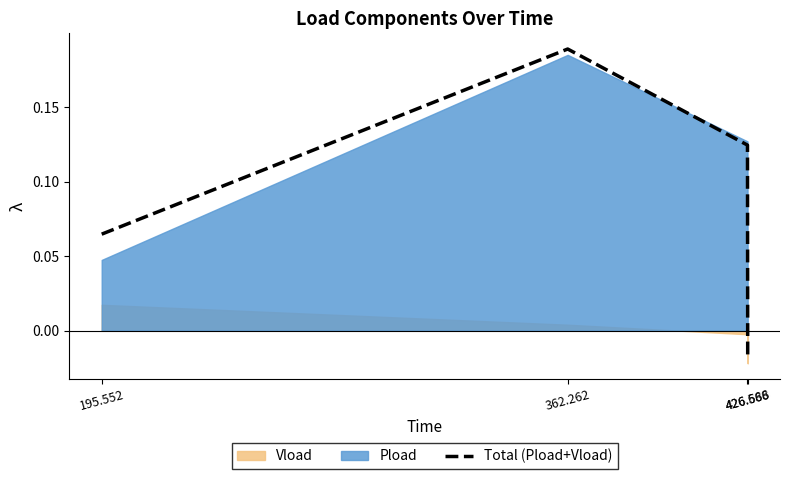

What is the label of the 4th point from the left?

426.666